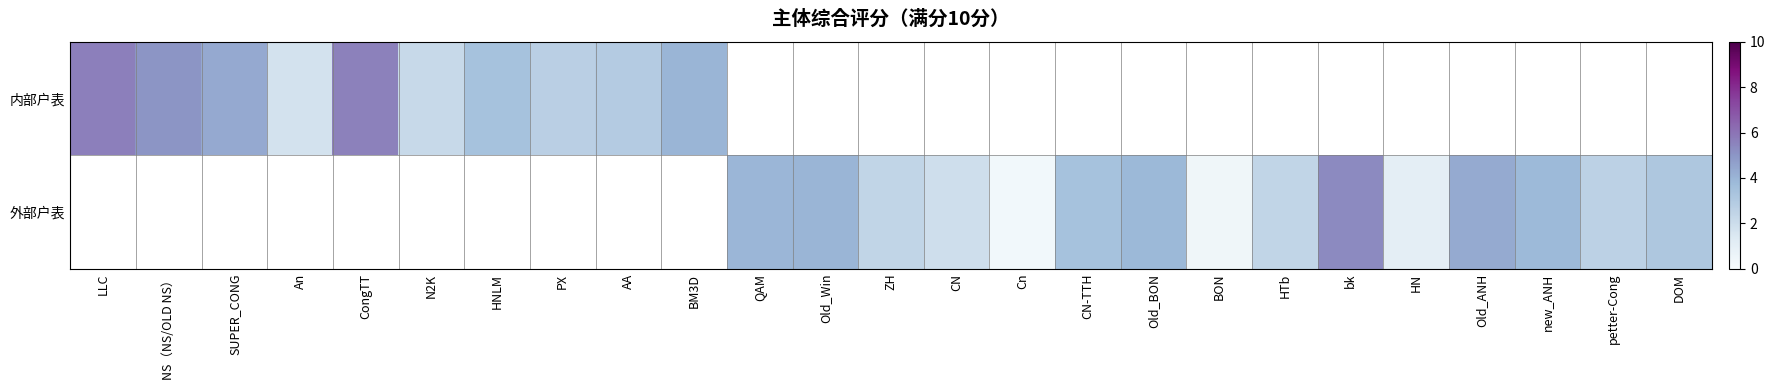

At SUPER_CONG, list the series in order from smallest to largest.

内部户表, 外部户表